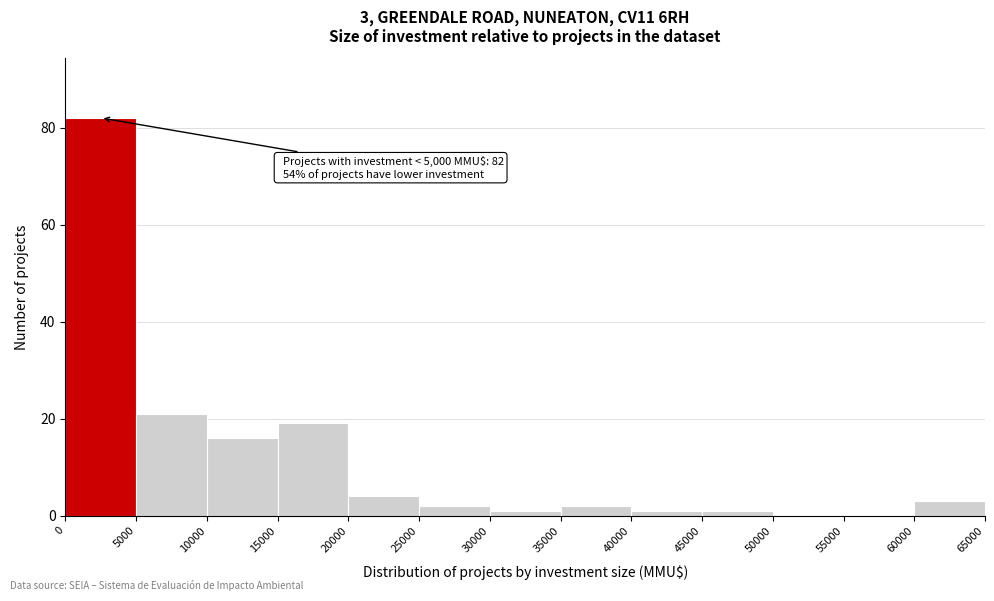

Over which range of the x-axis is the bar tallest?

0 to 5000